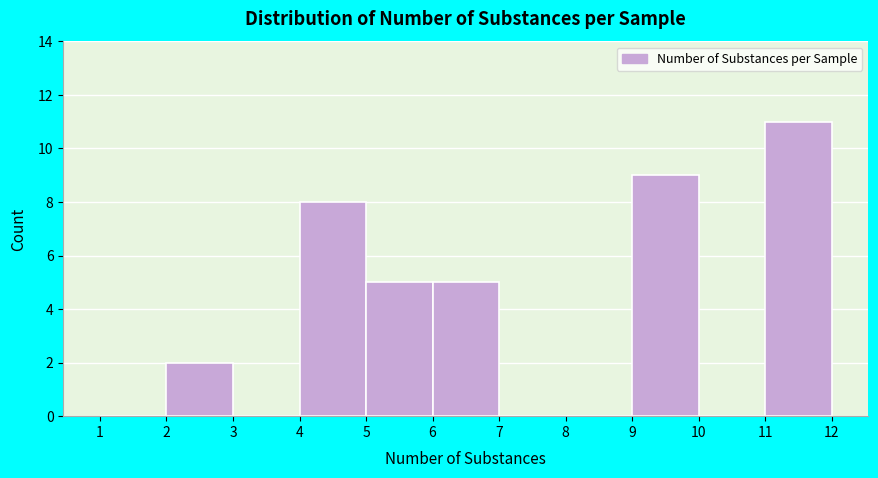

Reading left to right, transcribe this chart: for each bar, give the range it covers on the x-axis and its height. The values are not printed on the chart, so give them approximately, as read against the axis.

1 to 2: 0
2 to 3: 2
3 to 4: 0
4 to 5: 8
5 to 6: 5
6 to 7: 5
7 to 8: 0
8 to 9: 0
9 to 10: 9
10 to 11: 0
11 to 12: 11